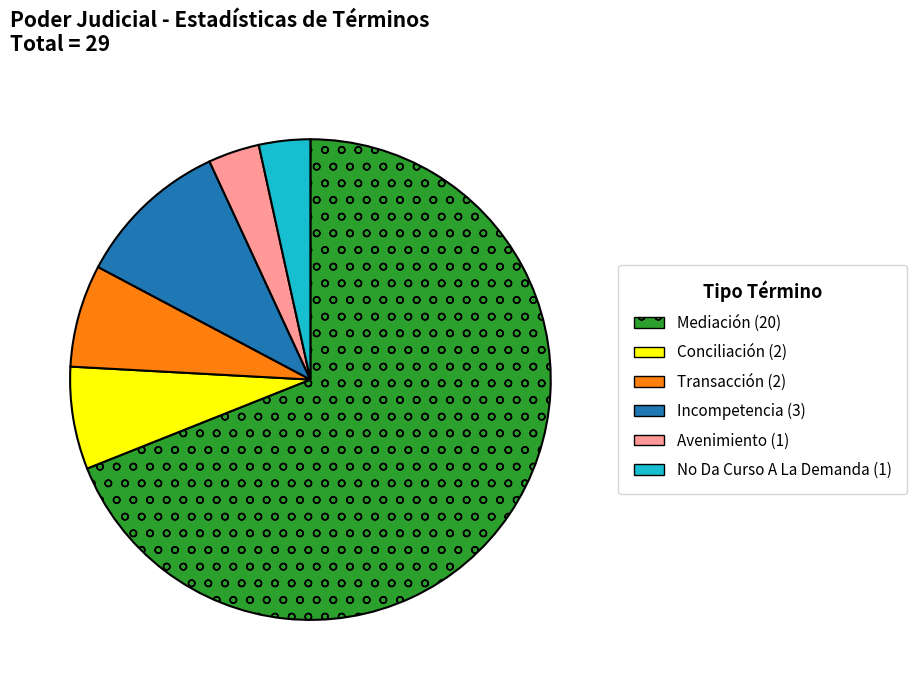

What is the largest slice in the pie chart?

Mediación